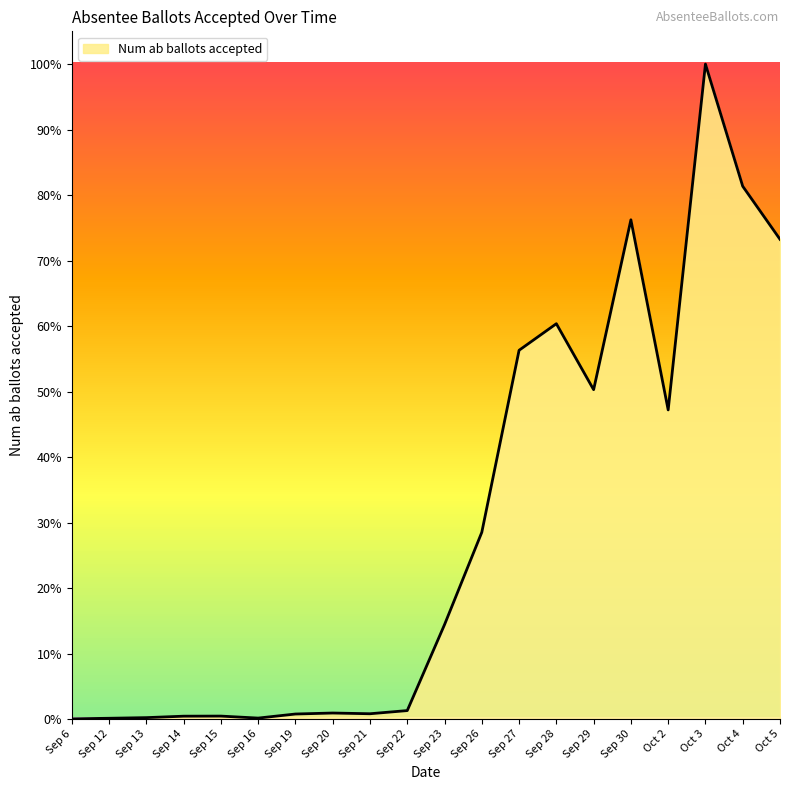

At which label is the value closest to 3625?

Sep 29